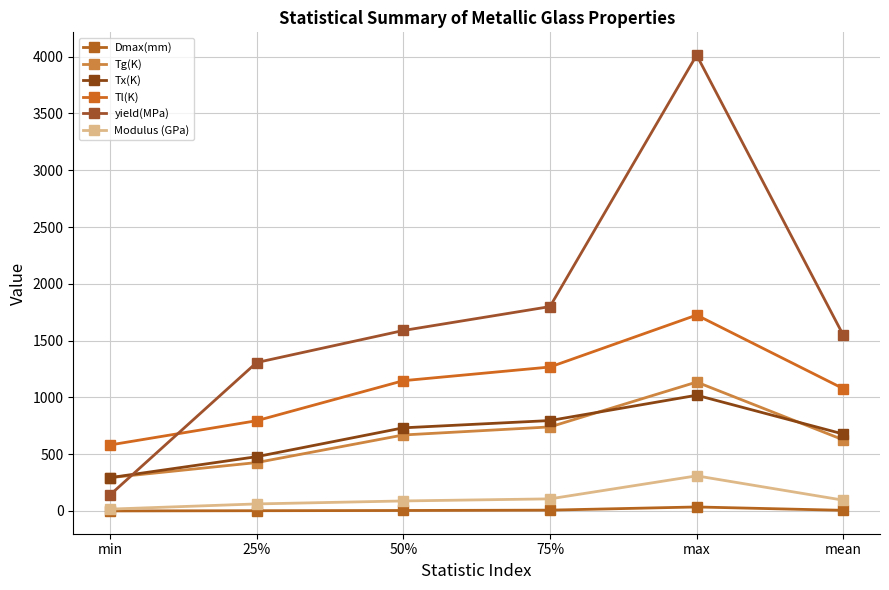

What is the difference between the maximum and minimum values in the yield(MPa) series?

3873.5